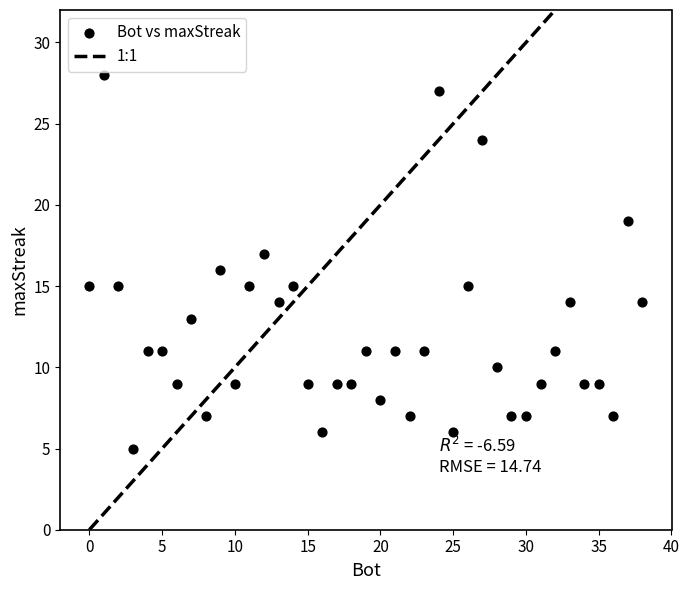

What is the range of X values (max minus min)?

38